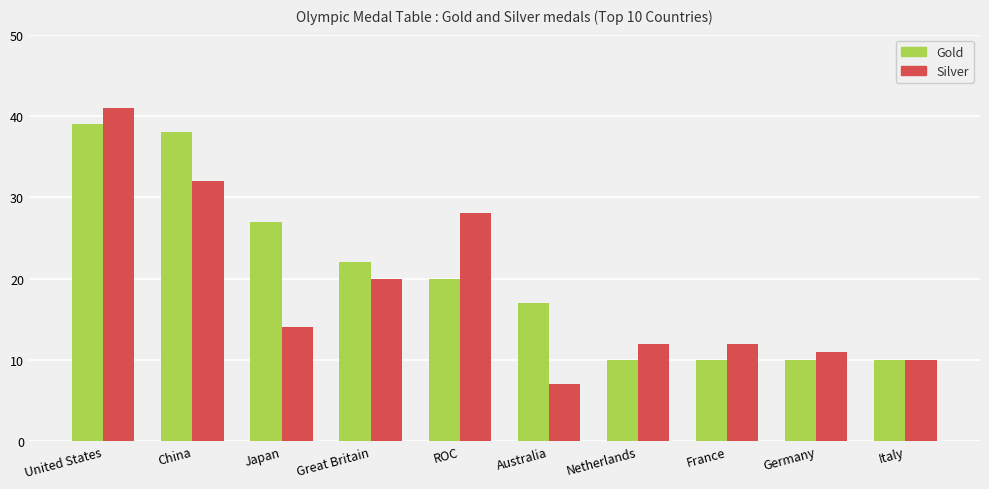

List the series in order of their peak value, highest first.

Silver, Gold